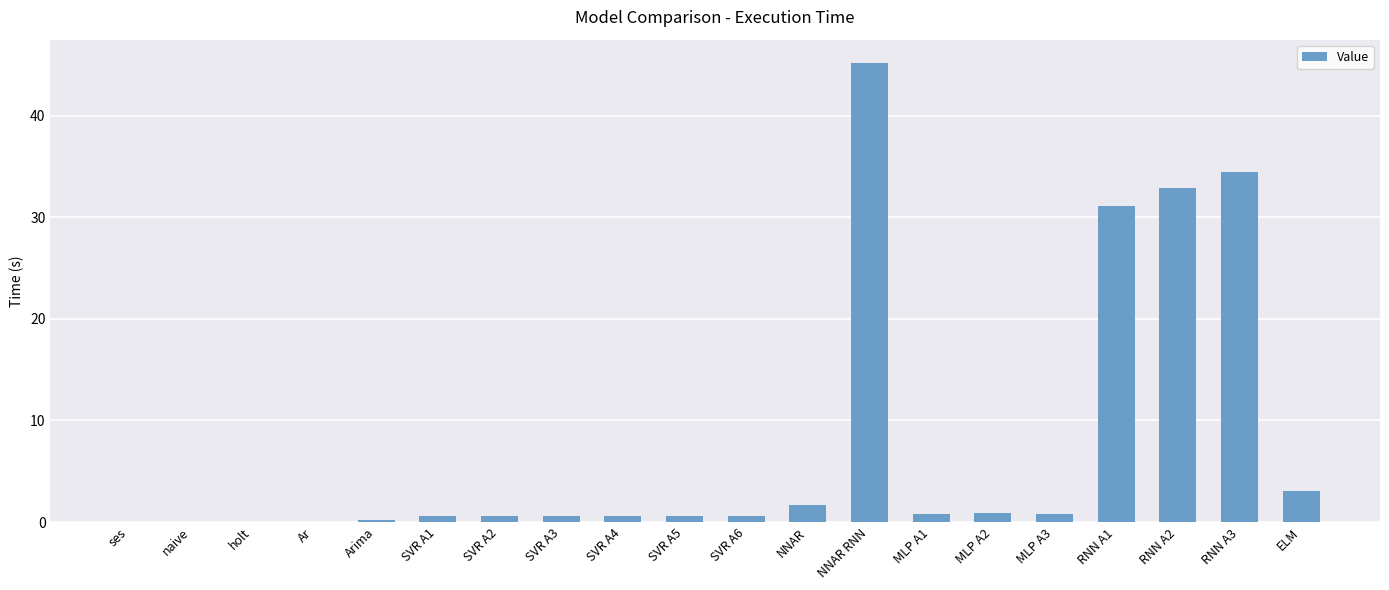

True or false: the data shows 7.3 at RNN A1.

False